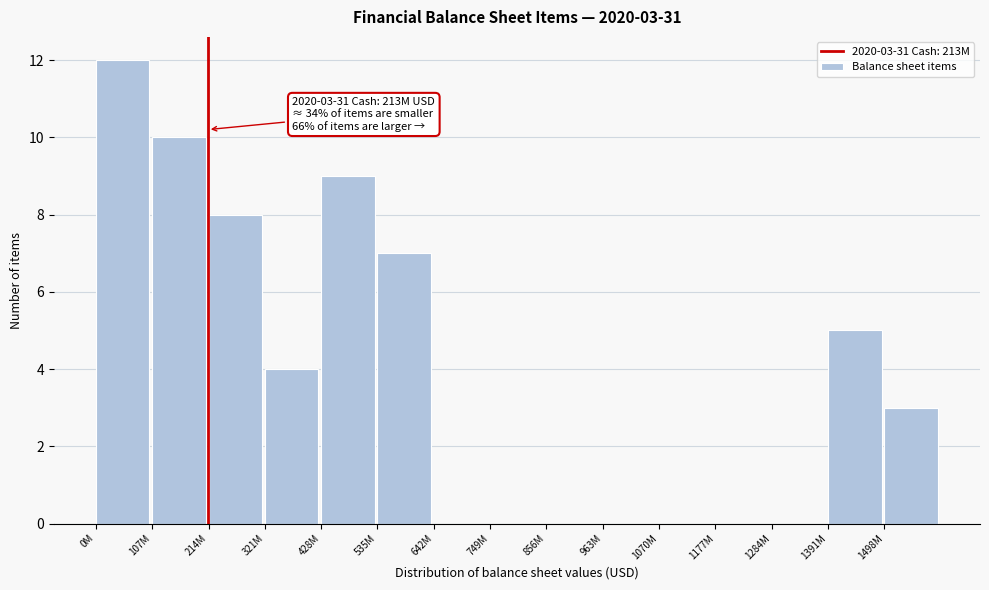

Reading right to left, list all the values displayed in this chart.

1498M=3	1391M=5	1284M=0	1177M=0	1070M=0	963M=0	856M=0	749M=0	642M=0	535M=7	428M=9	321M=4	214M=8	107M=10	0M=12